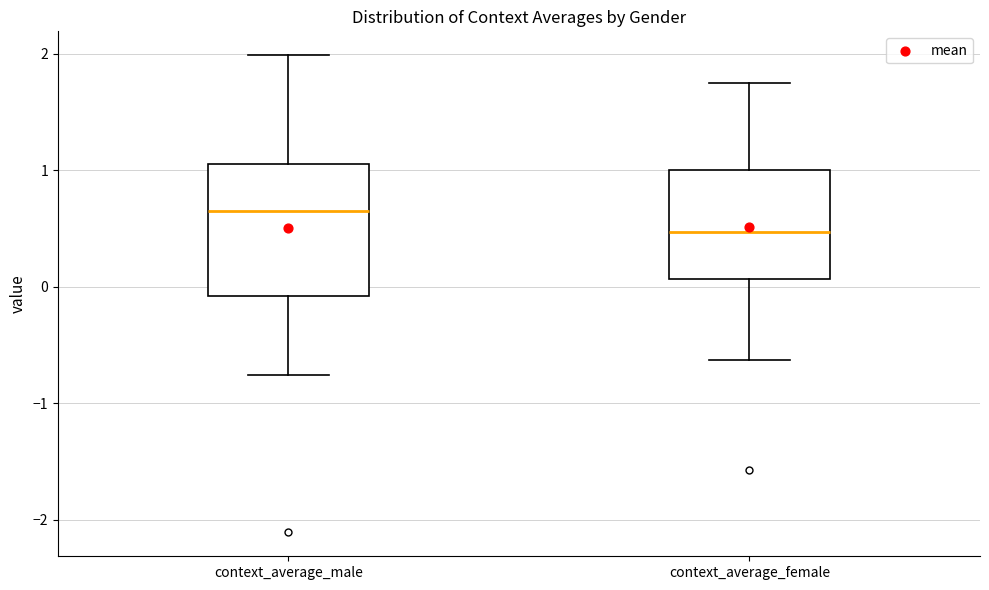

Reading left to right, transcribe this box plot: for each box, give where its median line is, the range the box spans, and where its two whiskers end, as read against the y-axis. The values are not printed on the chart, so give them approximately, as read against the axis.

context_average_male: median 0.6, box -0.1 to 1.1, whiskers -0.8 to 2.0
context_average_female: median 0.5, box 0.1 to 1.0, whiskers -0.6 to 1.7